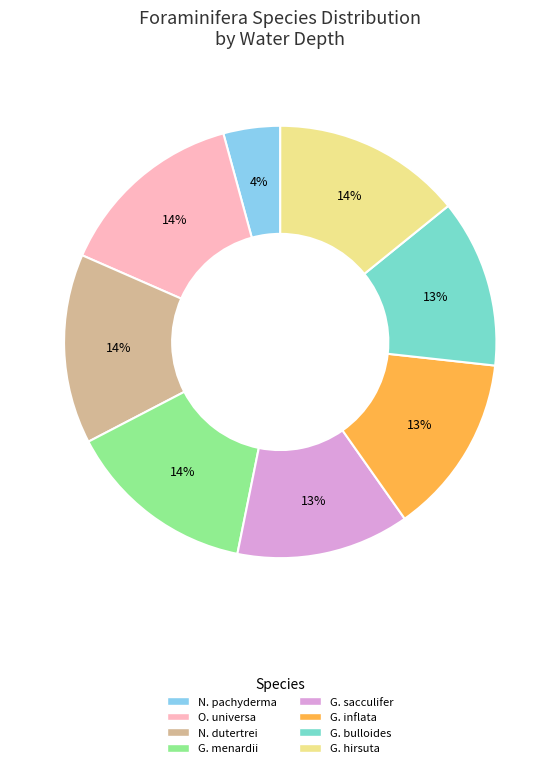

How many slices are in this pie chart?

8